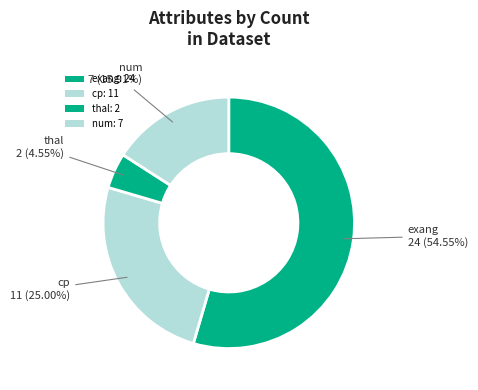

What is the ratio of the value at cp to the value at num?

1.6